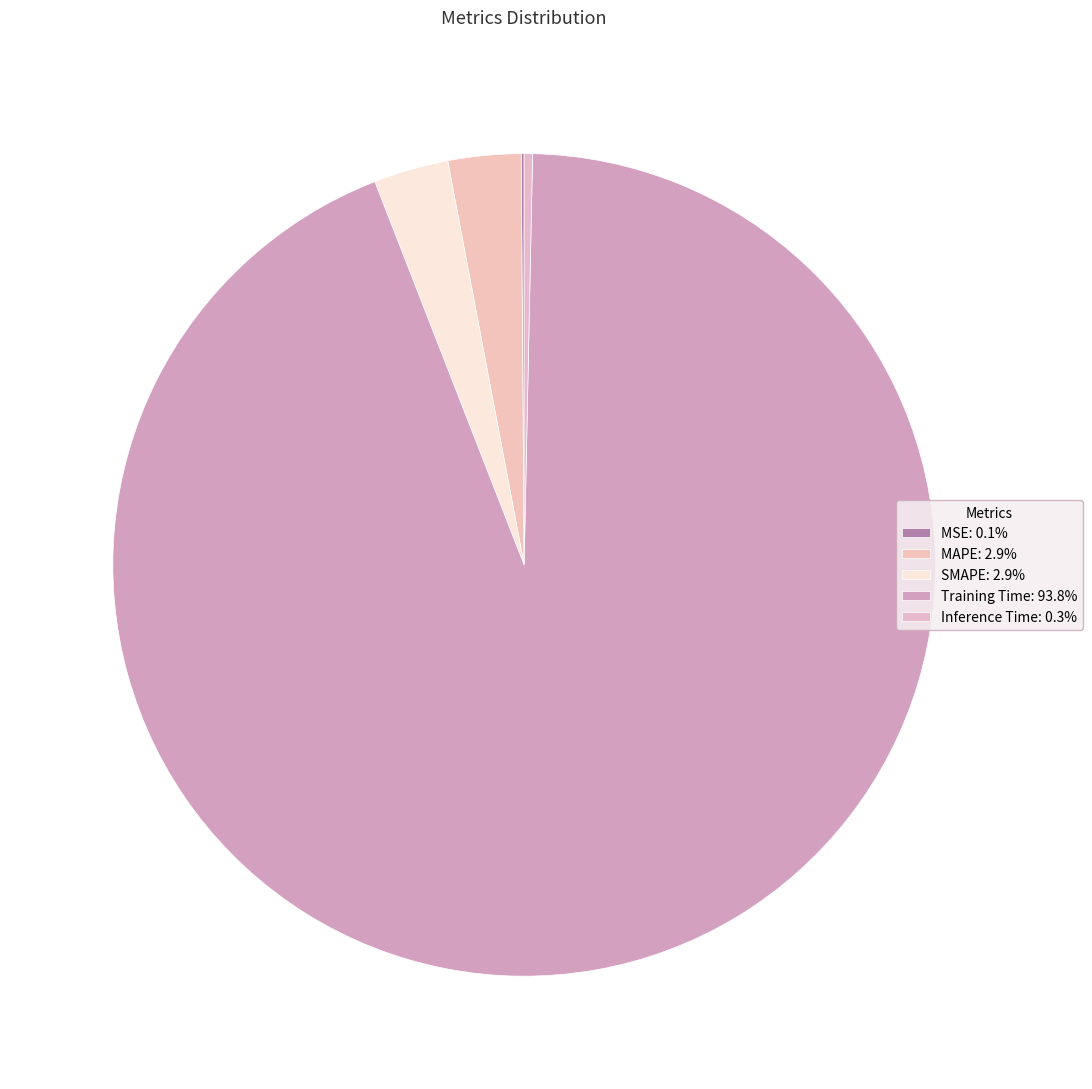

What is the smallest slice in the pie chart?

MSE